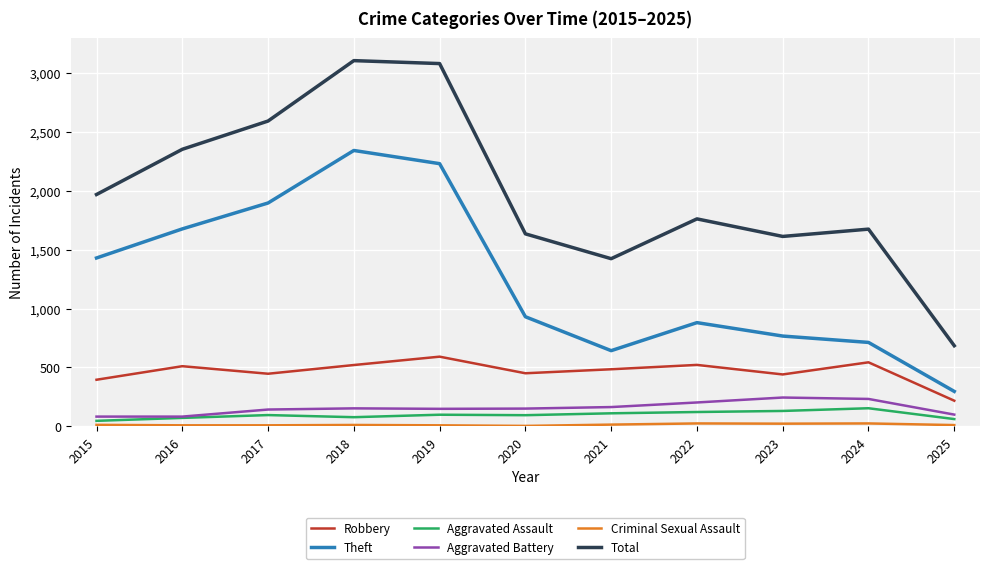

True or false: Total has a value of 3105 at 2018.

True